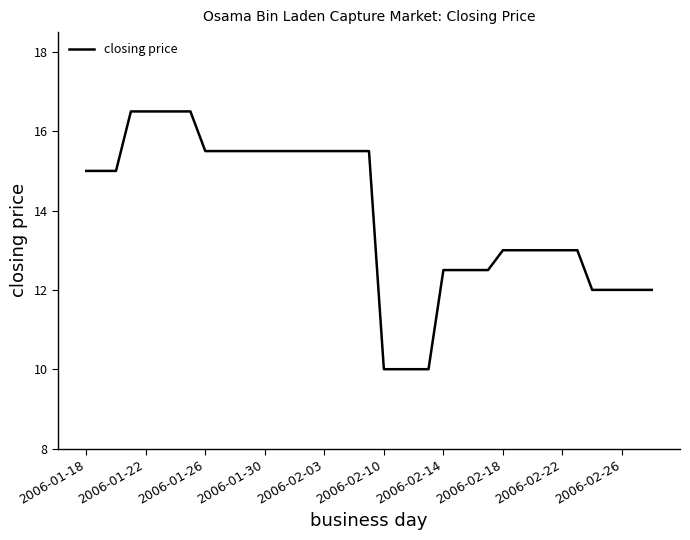

What is the difference between the maximum and minimum values?

6.5